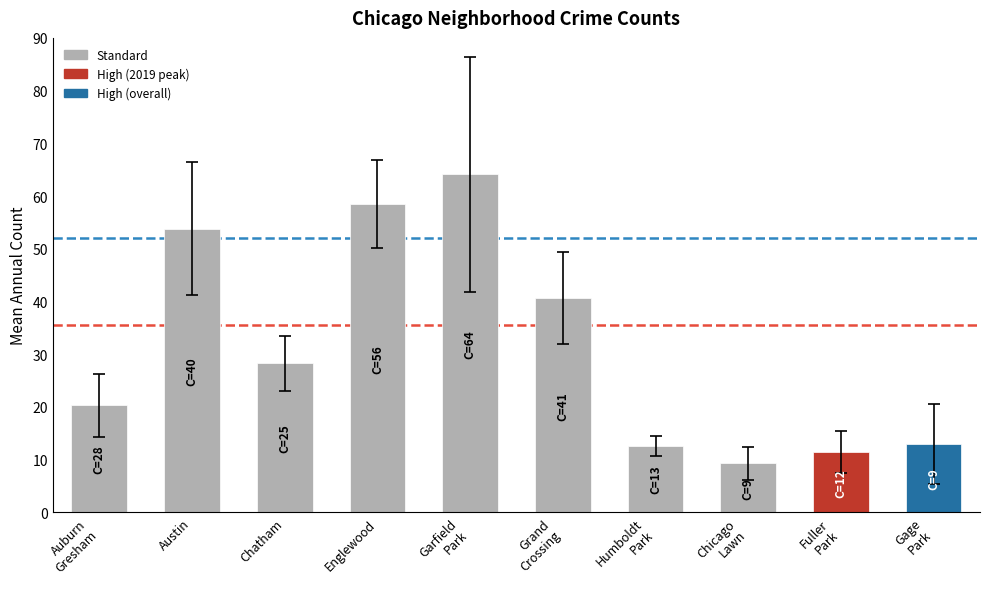

What is the value of the 1st bar from the left?

20.3